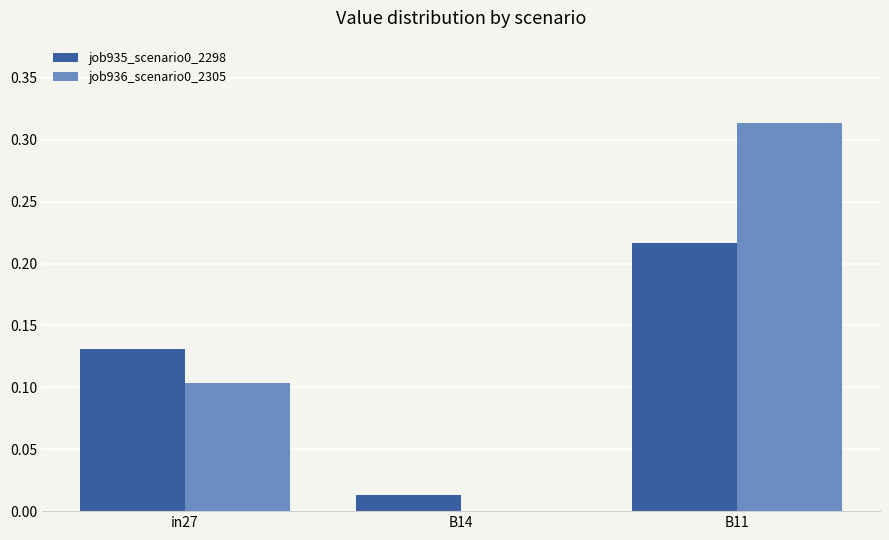

Does the chart contain stacked bars?

No